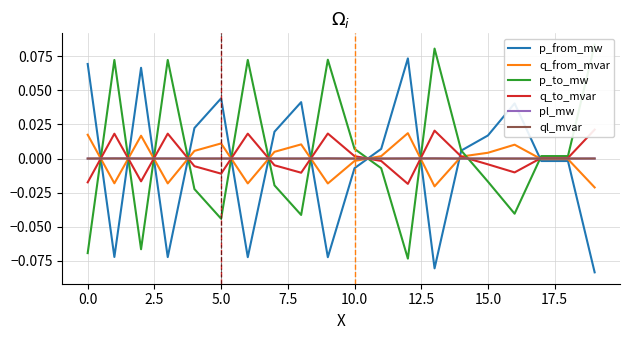

How many intersections are there between pl_mw and p_to_mw?

11